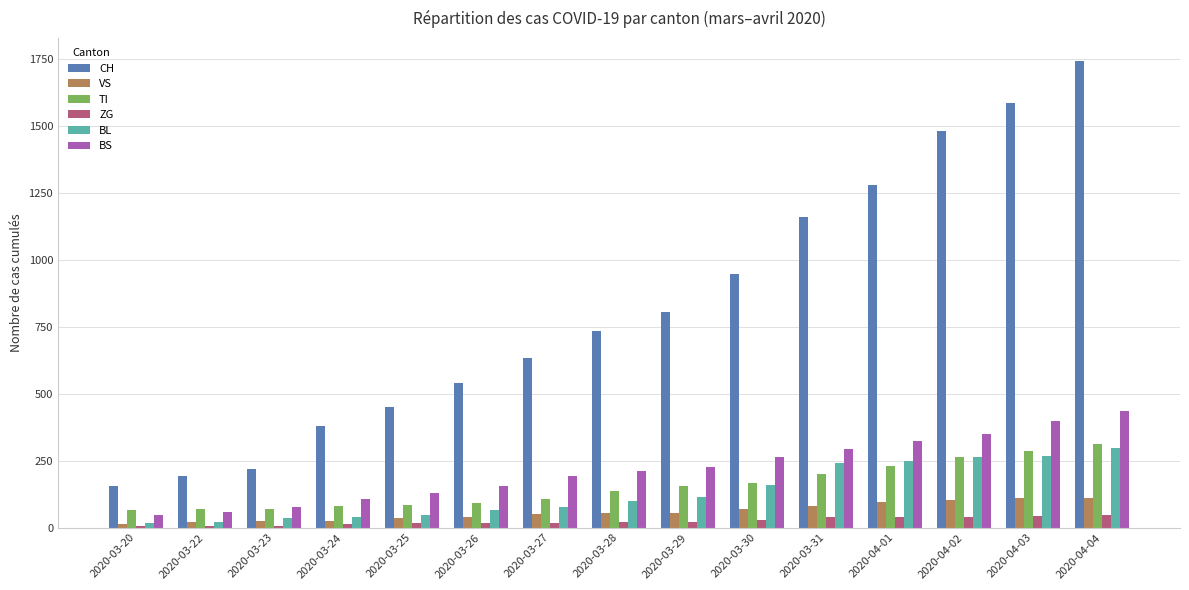

The value of ZG at 2020-03-31 is 39. True or false?

True